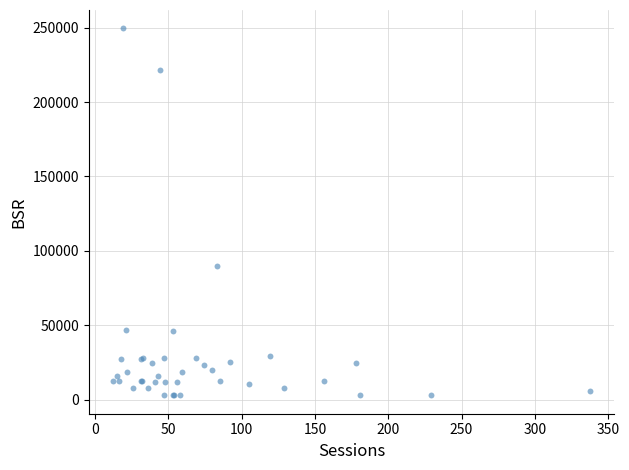

What Y value in the scatter plot is closest to 126180?

89794